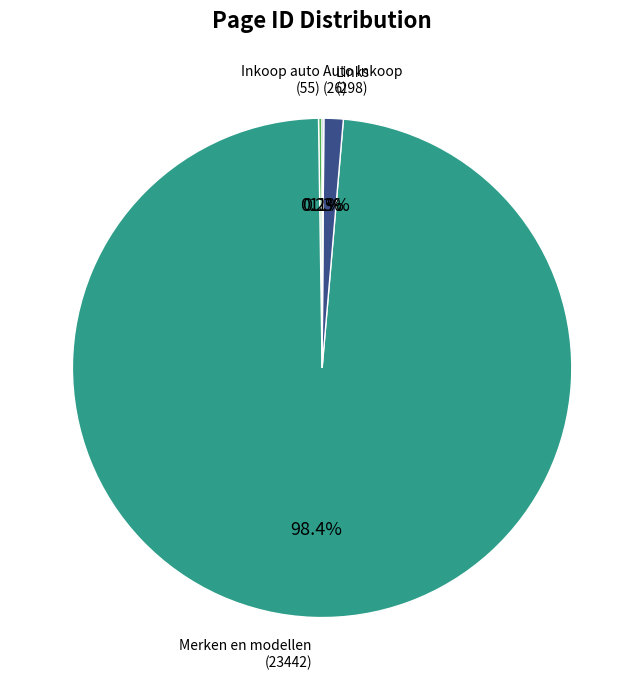

How many segments does this pie chart have?

4